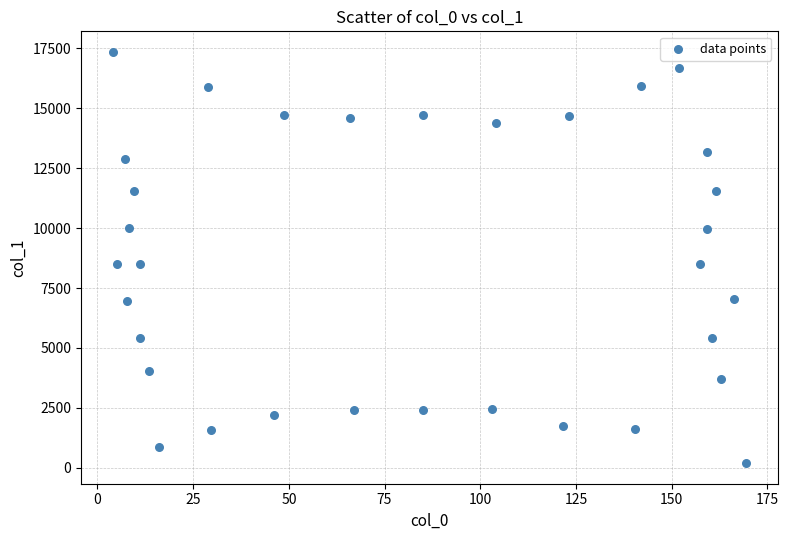

What is the range of Y values (max minus min)?

17161.1